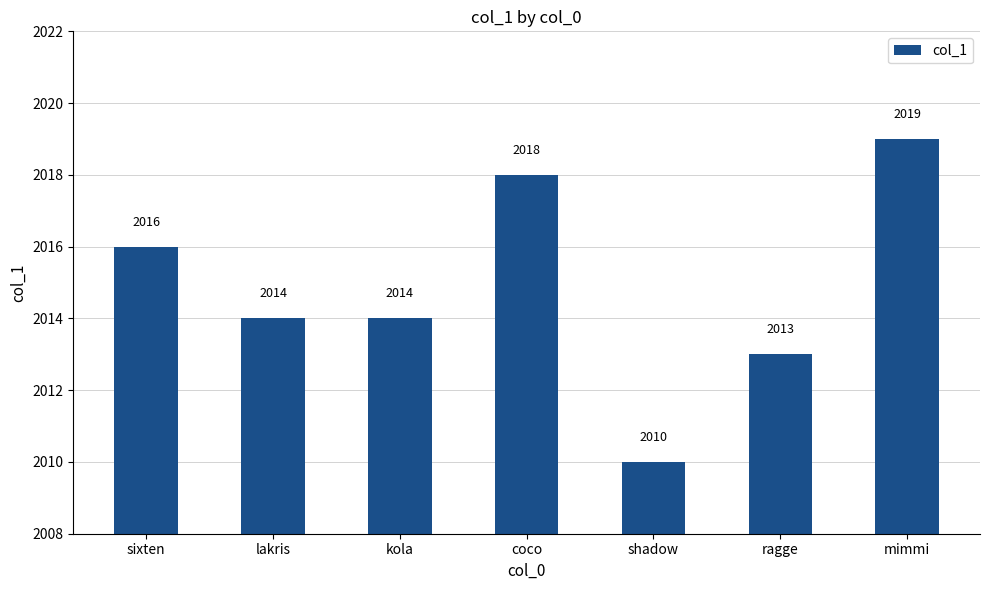

What is the maximum value shown in the chart?

2019